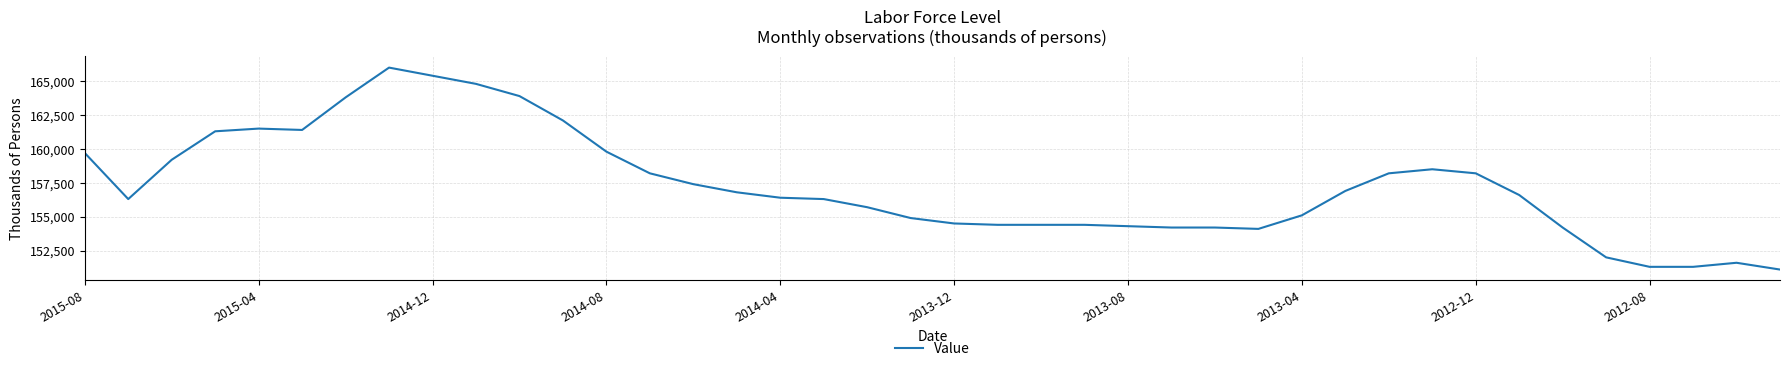

What is the maximum value shown in the chart?

166000